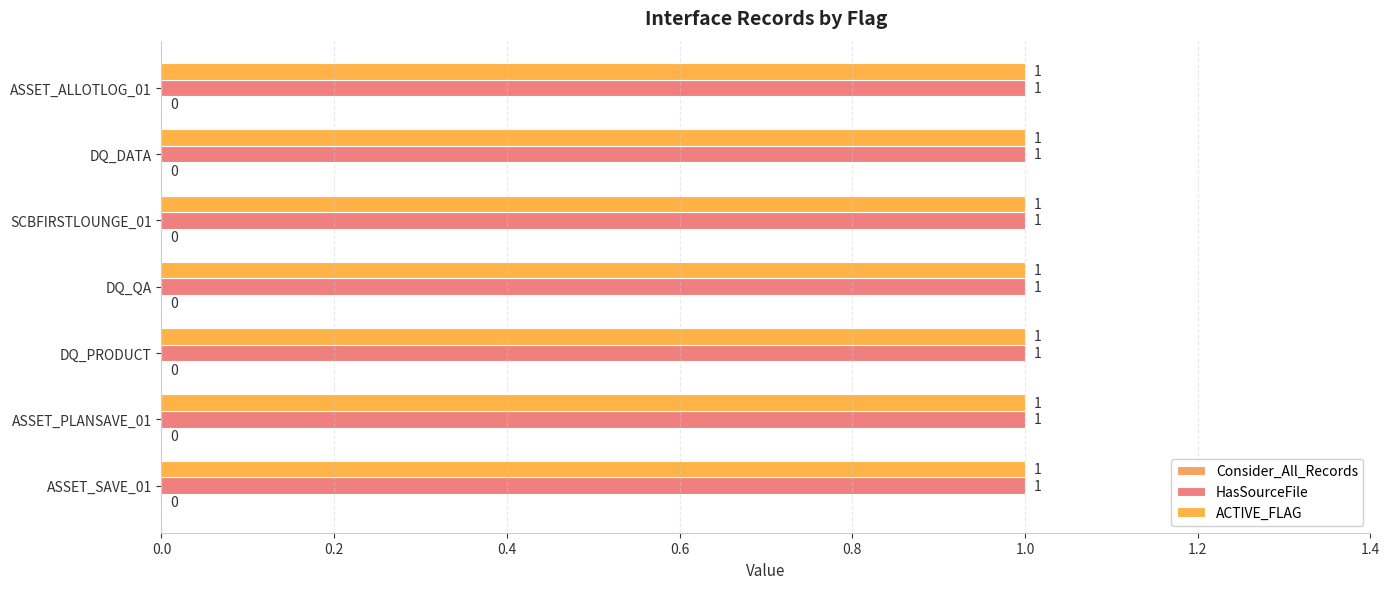

Reading left to right, what are all the values shown in this chart?

Consider_All_Records: ASSET_SAVE_01=0	ASSET_PLANSAVE_01=0	DQ_PRODUCT=0	DQ_QA=0	SCBFIRSTLOUNGE_01=0	DQ_DATA=0	ASSET_ALLOTLOG_01=0
HasSourceFile: ASSET_SAVE_01=1	ASSET_PLANSAVE_01=1	DQ_PRODUCT=1	DQ_QA=1	SCBFIRSTLOUNGE_01=1	DQ_DATA=1	ASSET_ALLOTLOG_01=1
ACTIVE_FLAG: ASSET_SAVE_01=1	ASSET_PLANSAVE_01=1	DQ_PRODUCT=1	DQ_QA=1	SCBFIRSTLOUNGE_01=1	DQ_DATA=1	ASSET_ALLOTLOG_01=1